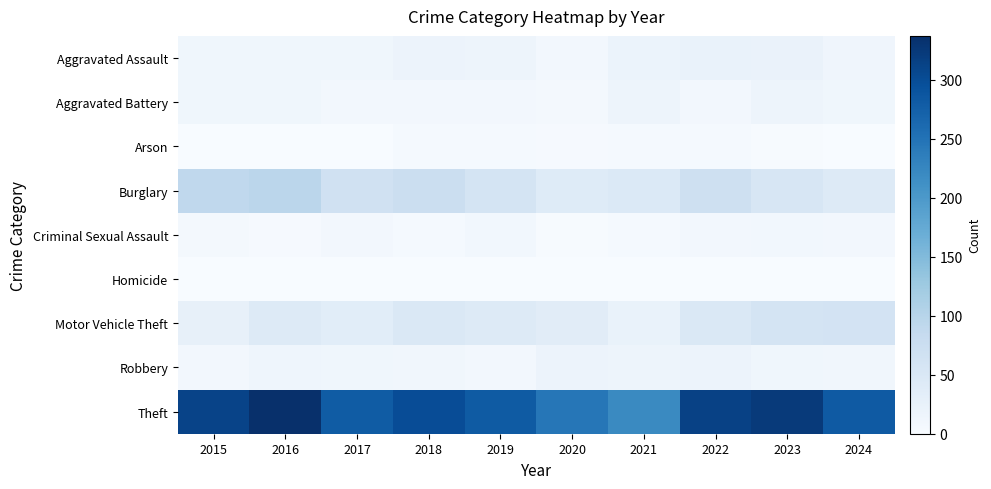

At how many categories does at least one series exceed 298?

5